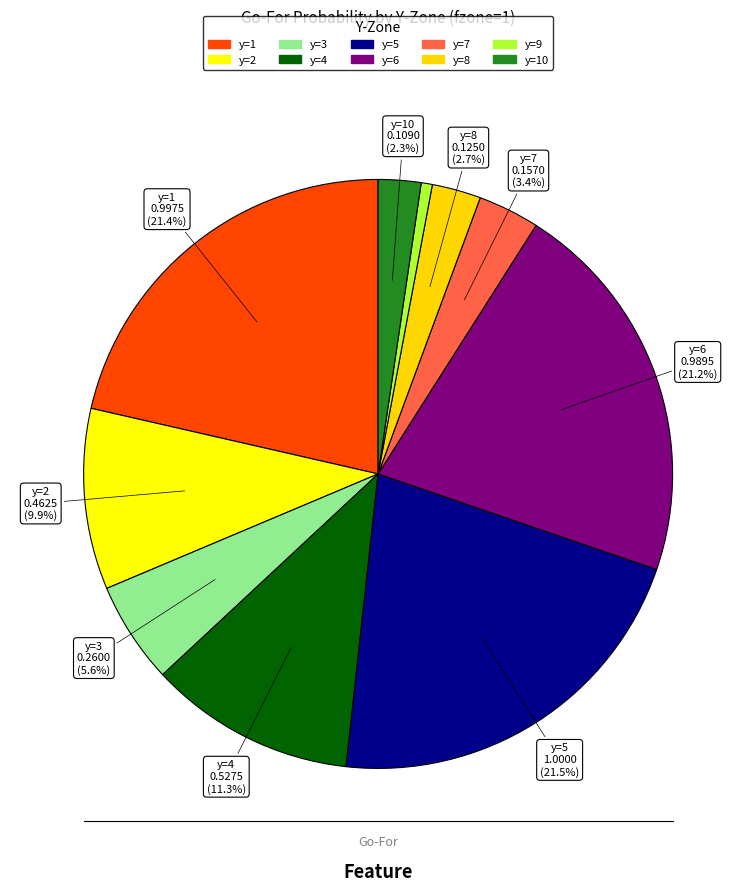

How many slices are in this pie chart?

10